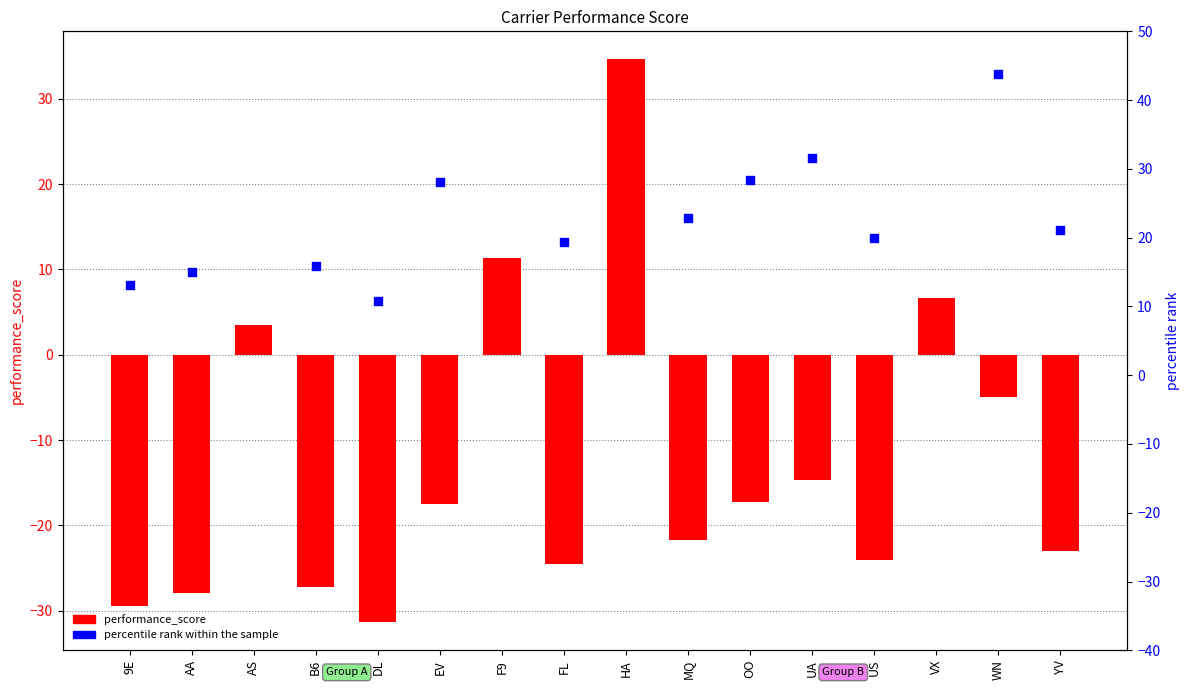

At how many categories does at least one series exceed -12?

16